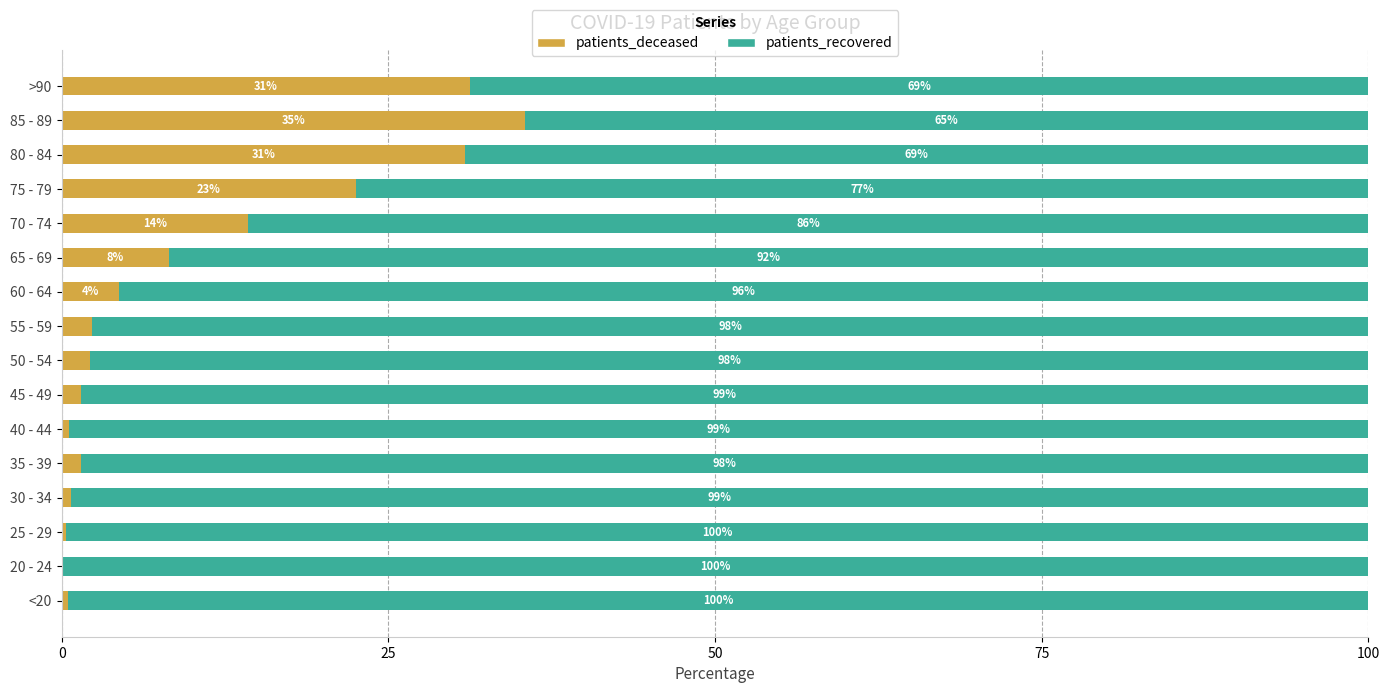

Which category has the highest value in the patients_deceased series?

85 - 89